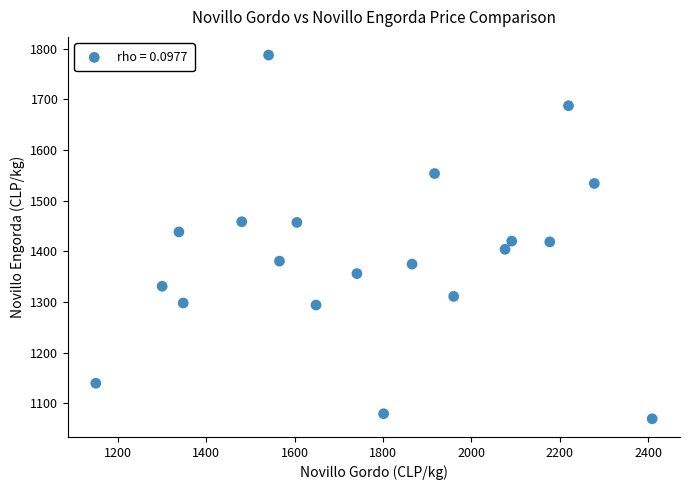

What is the range of Y values (max minus min)?

717.7